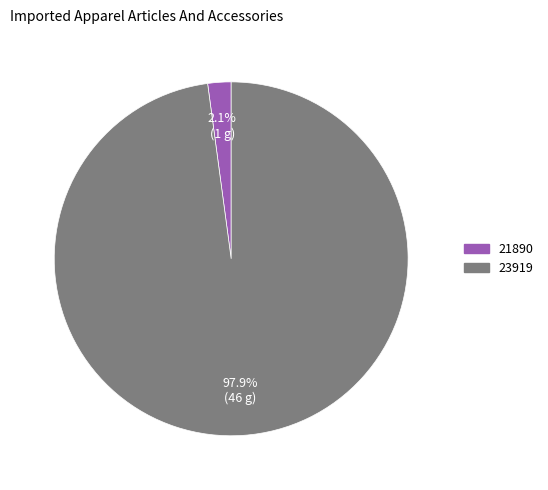

Rank the categories by value from lowest to highest.

21890, 23919